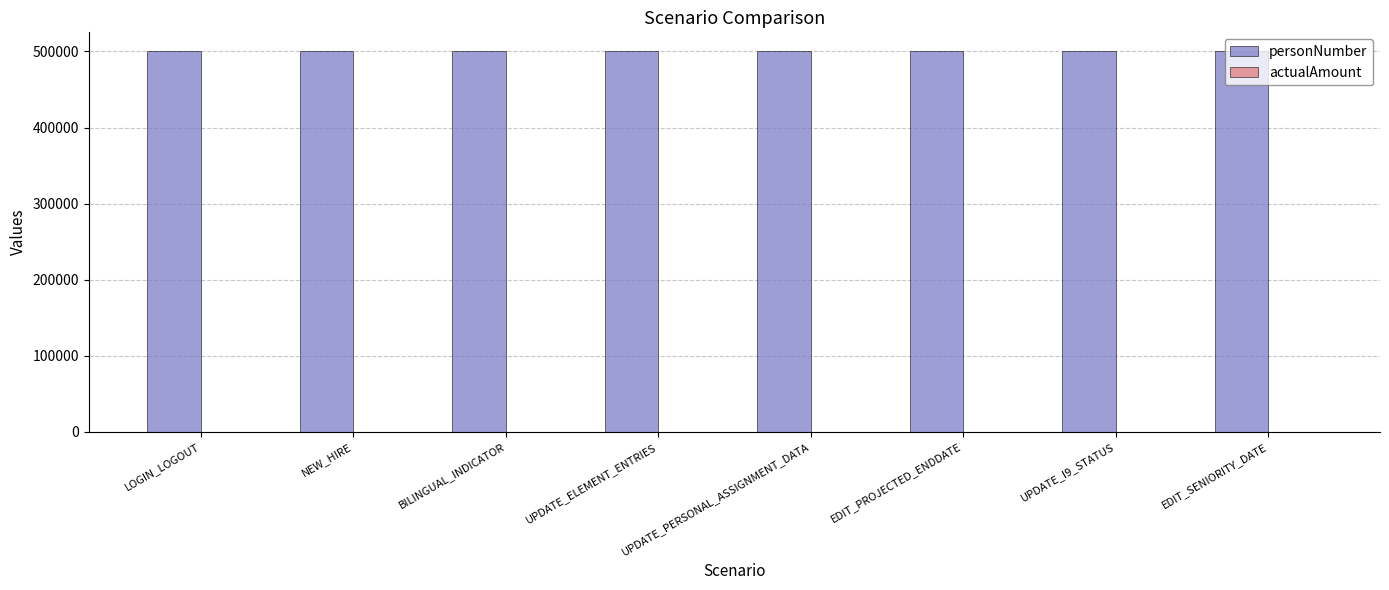

Which series has the largest total across all categories?

personNumber